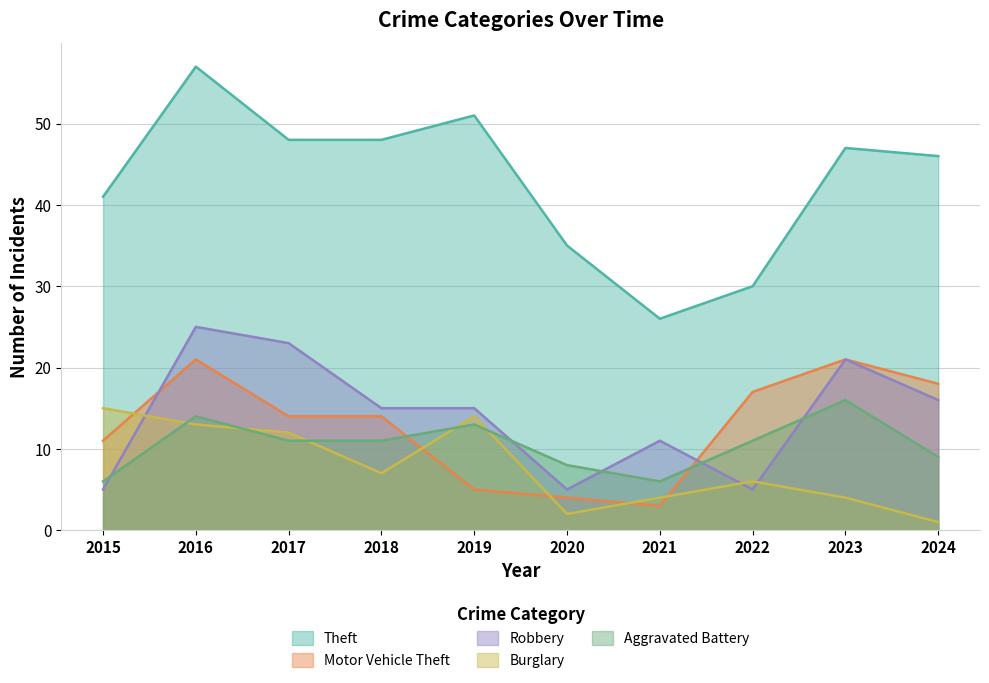

True or false: Aggravated Battery has a value of 8 at 2020.

True